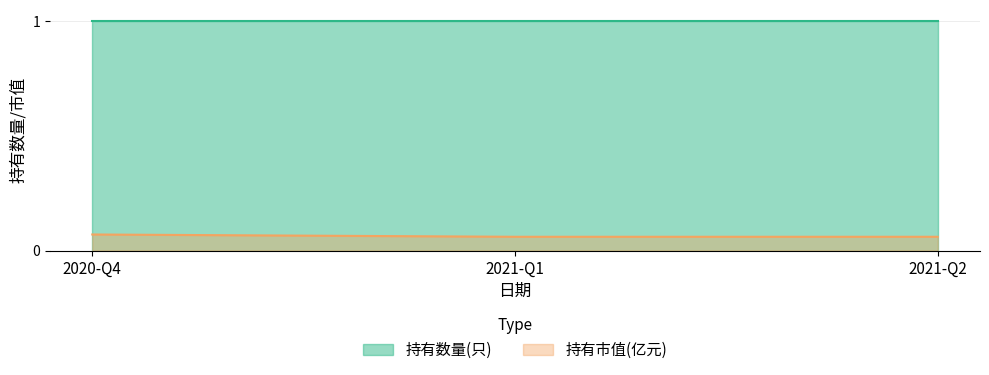

Which series has the largest range (max minus min)?

持有市值(亿元)